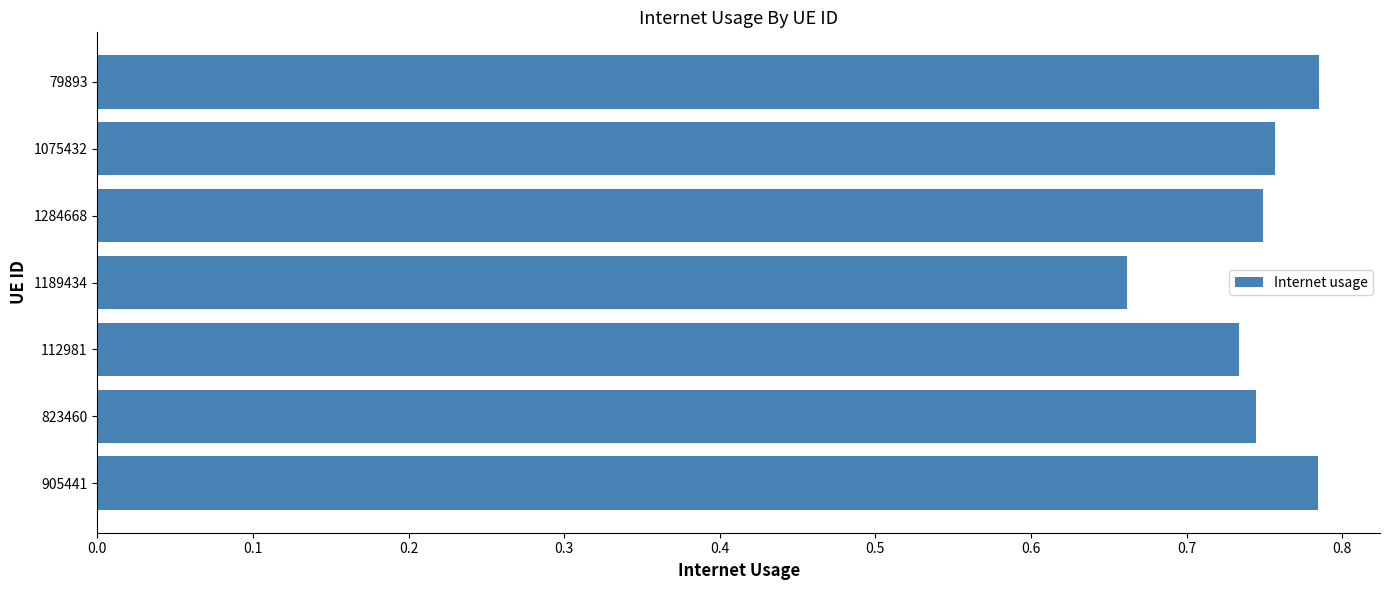

Count the values in the range 0 to 1.

7